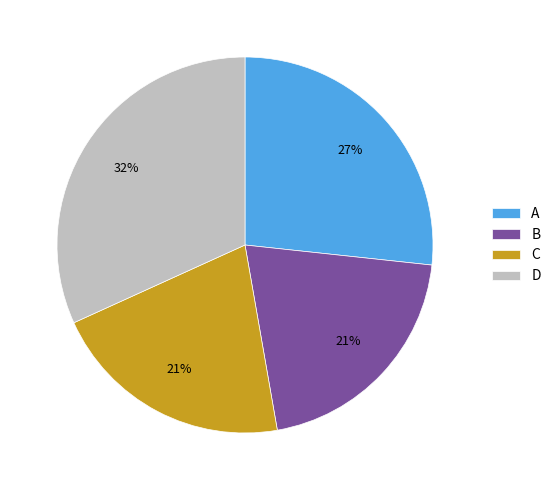

The C slice represents 21% of the pie. True or false?

True